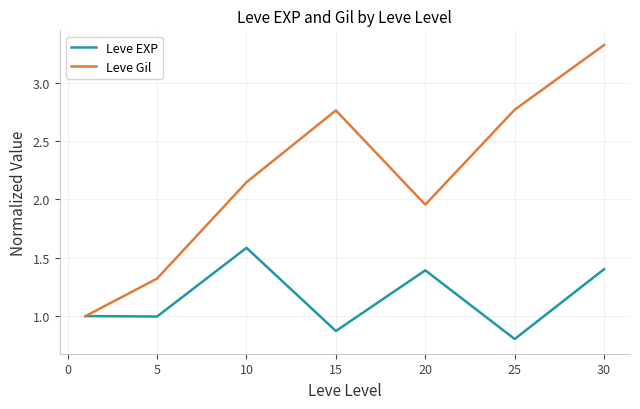

Which series has the widest spread of values?

Leve Gil